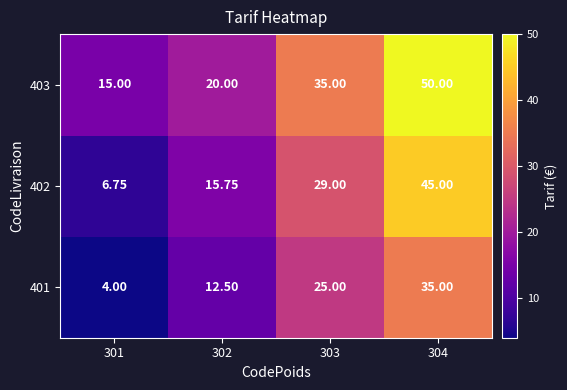

How many categories are shown in the chart?

4